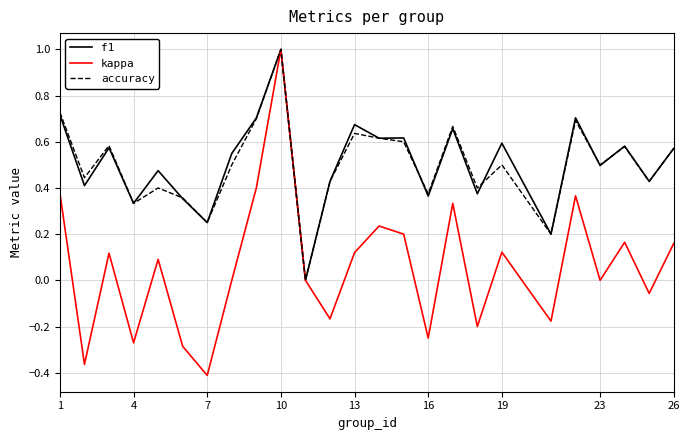

Which series has the widest spread of values?

kappa